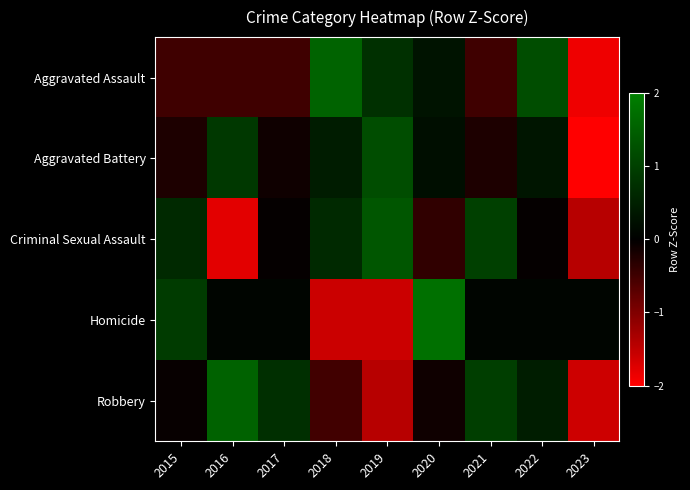

Reading right to left, what are all the values shown in this chart?

Aggravated Assault: 2023=-1.9	2022=1.2	2021=-0.5	2020=0.3	2019=0.8	2018=1.6	2017=-0.5	2016=-0.5	2015=-0.5
Aggravated Battery: 2023=-2.5	2022=0.3	2021=-0.2	2020=0.2	2019=1.2	2018=0.4	2017=-0.1	2016=0.9	2015=-0.2
Criminal Sexual Assault: 2023=-1.4	2022=-0.0	2021=1.0	2020=-0.4	2019=1.3	2018=0.7	2017=-0.0	2016=-1.8	2015=0.7
Homicide: 2023=0.1	2022=0.1	2021=0.1	2020=1.8	2019=-1.6	2018=-1.6	2017=0.1	2016=0.1	2015=0.9
Robbery: 2023=-1.6	2022=0.5	2021=1.0	2020=-0.1	2019=-1.4	2018=-0.5	2017=0.7	2016=1.5	2015=-0.1